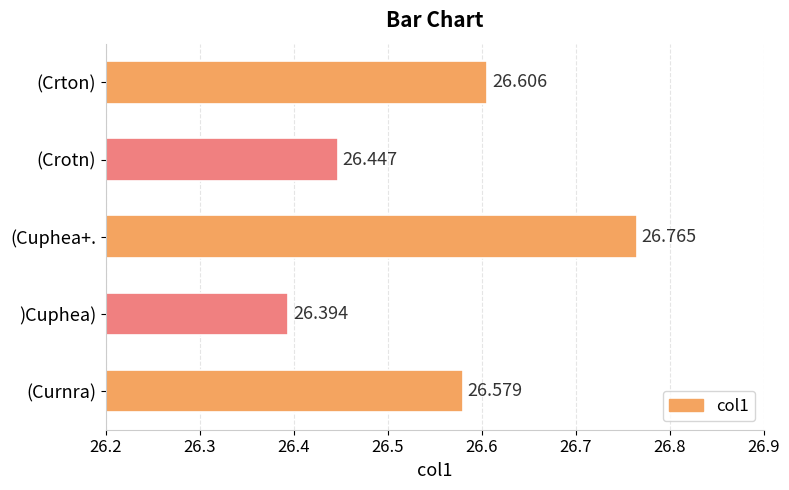

Which category has the lowest value across all series?

)Cuphea)